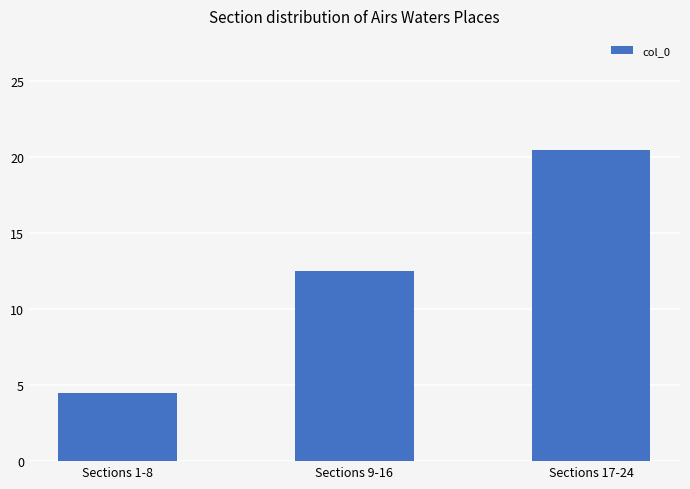

List the labels in order of value, largest first.

Sections 17-24, Sections 9-16, Sections 1-8